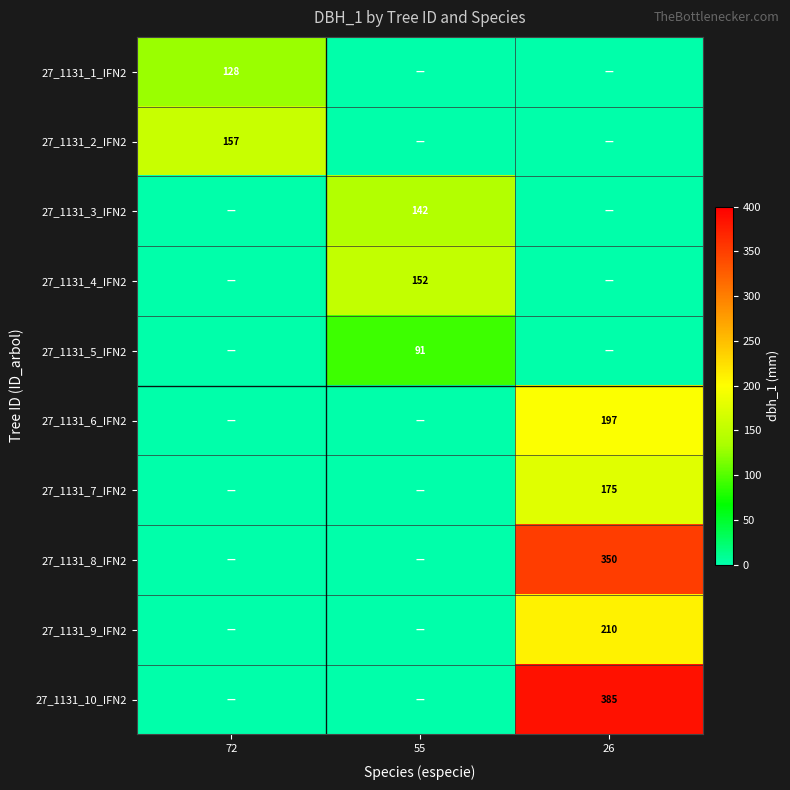

Which category has the lowest value across all series?

55